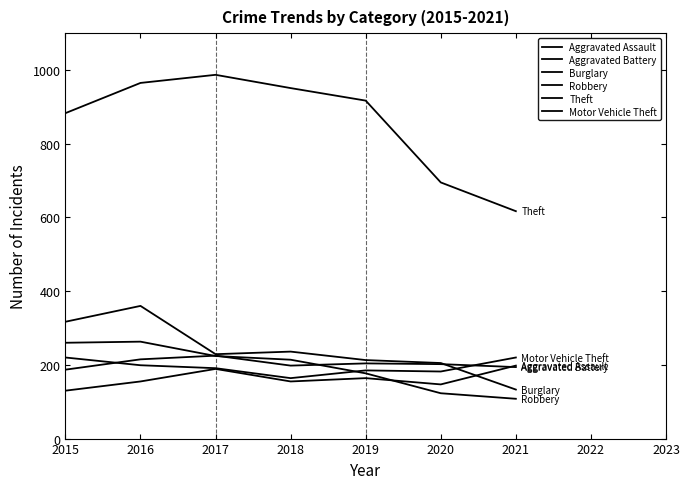

Is this an area chart (filled region under the line)?

No